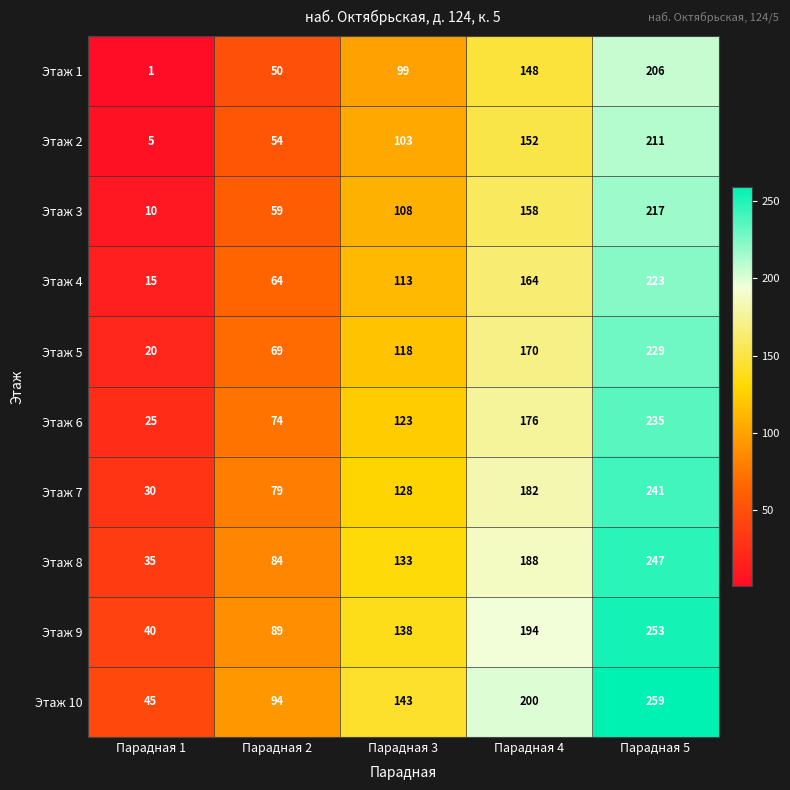

The Этаж 7 series shows 68 at Парадная 3. True or false?

False